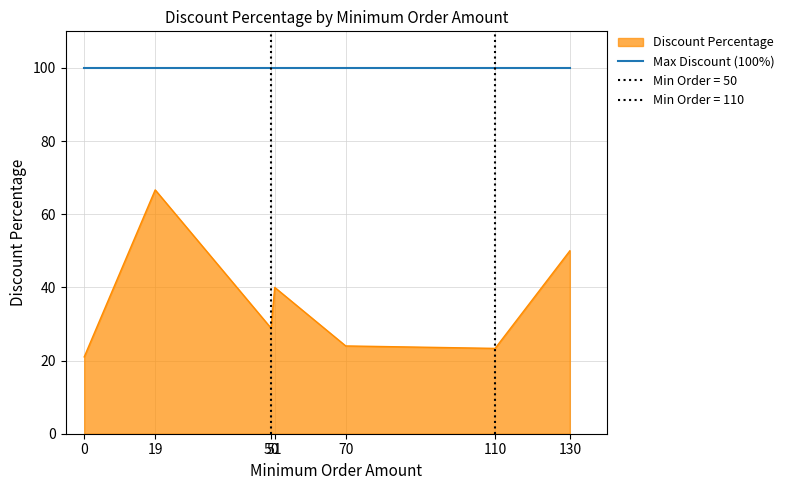

What is the value of the 4th point from the left?

40.0